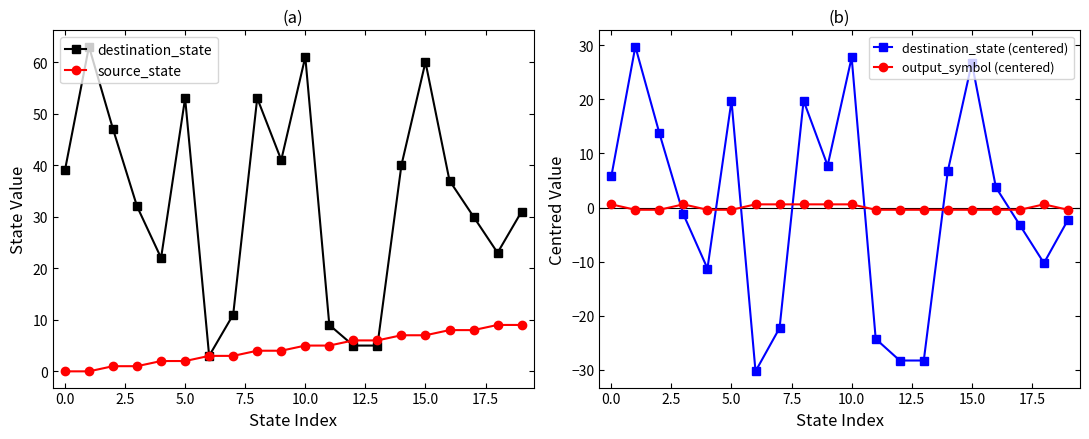

What is the highest value of the destination_state (centered) series?

29.8